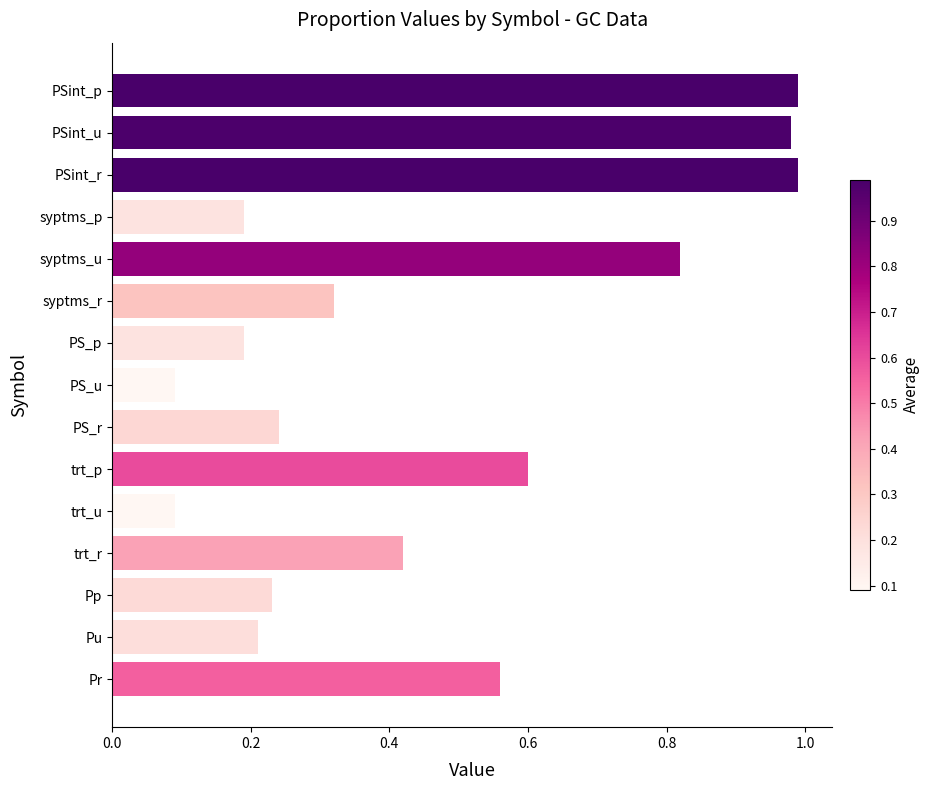

How many categories are shown in the chart?

15